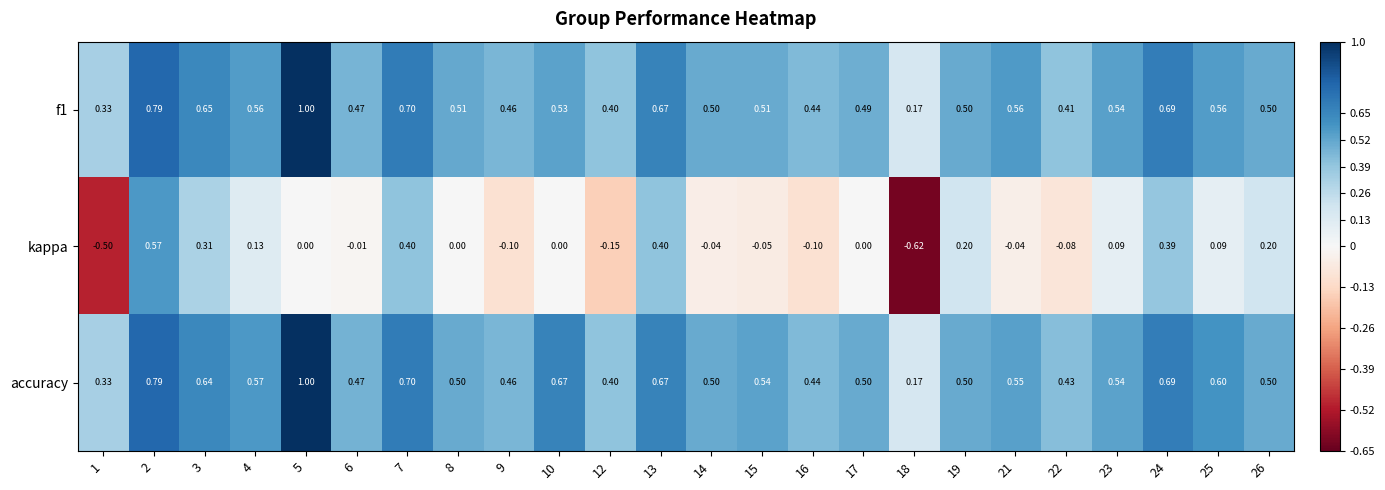

Count the number of categories in the chart.

24